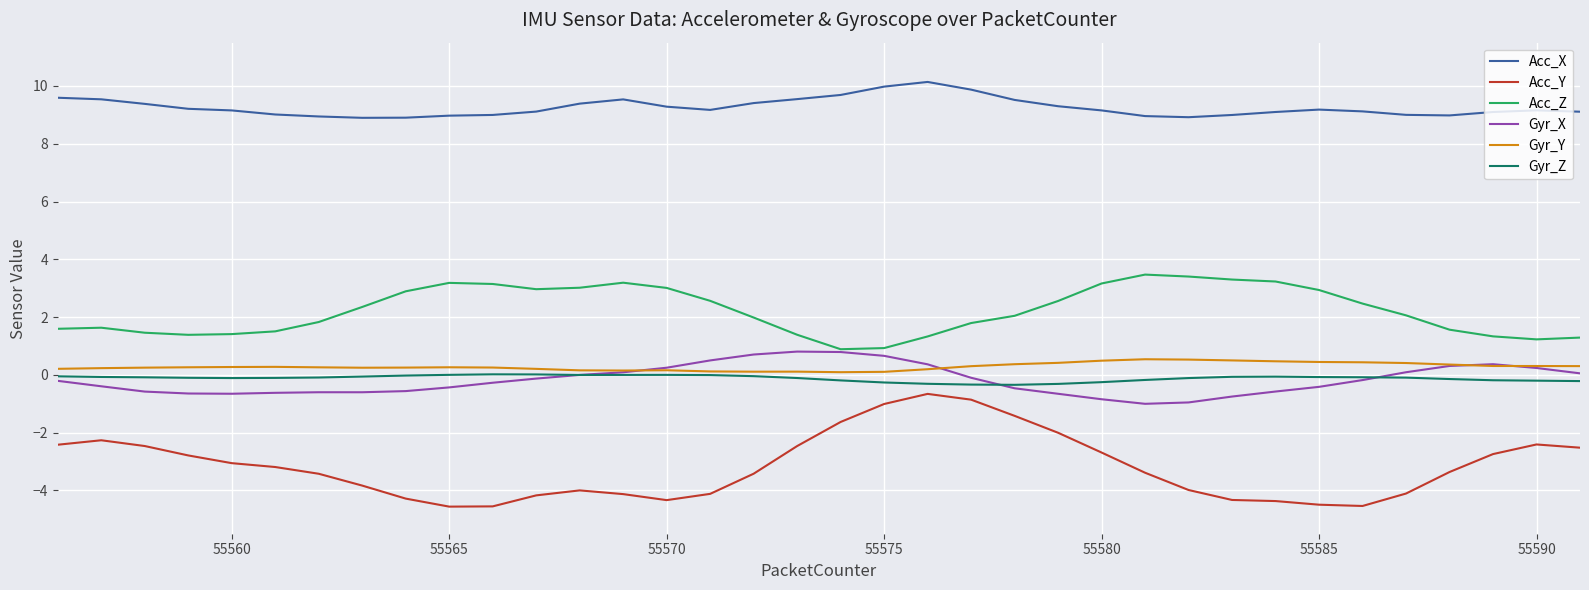

What is the highest value of the Gyr_Y series?

0.5